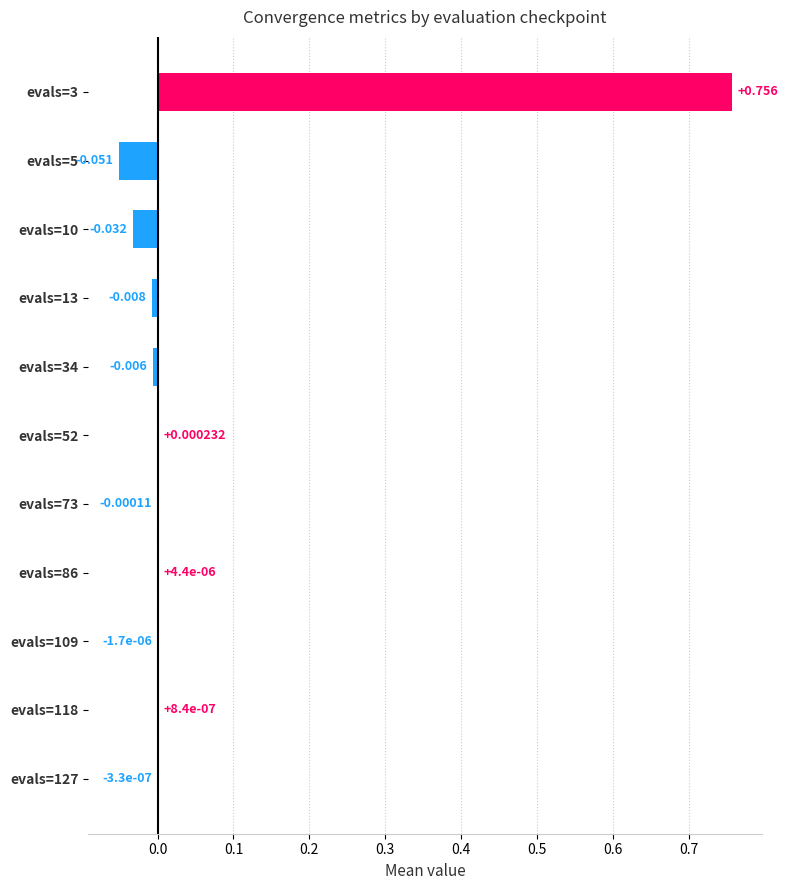

Count the number of data series in this chart.

1